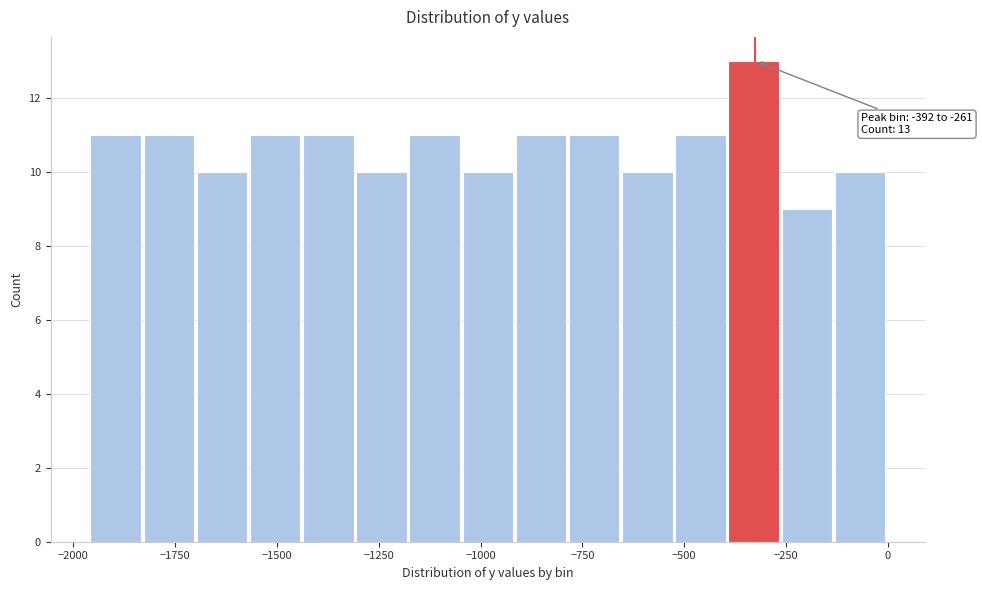

Around what value on the x-axis is the tallest bar? Give the approximate position of its centre, as read against the axis.

-350